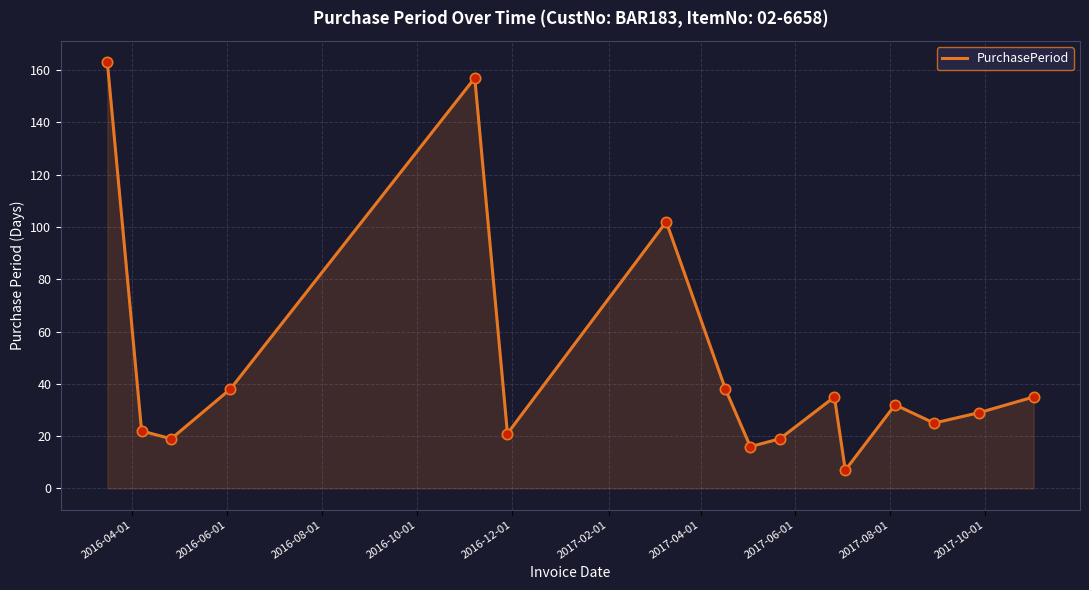

What is the difference between the maximum and minimum values?

156